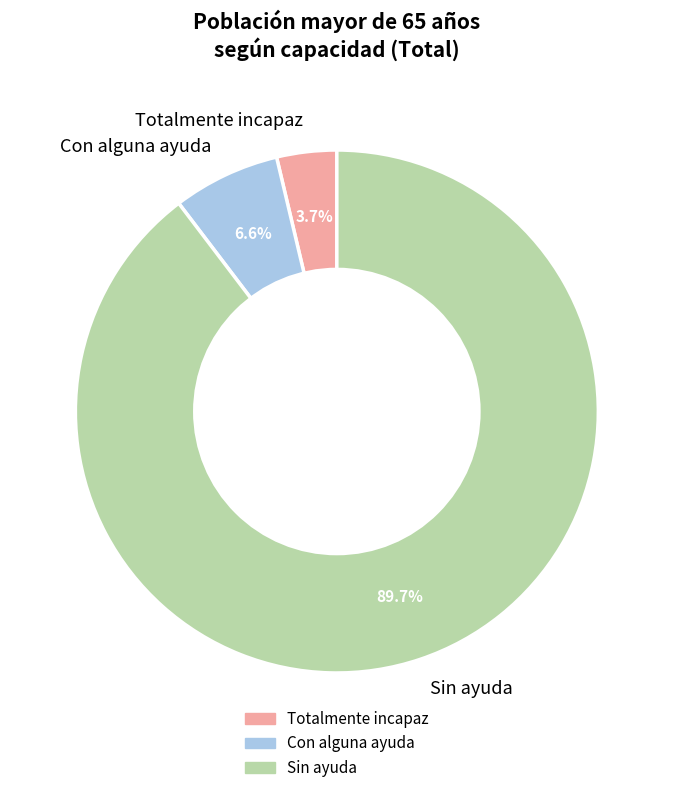

The Totalmente incapaz slice represents 13% of the pie. True or false?

False